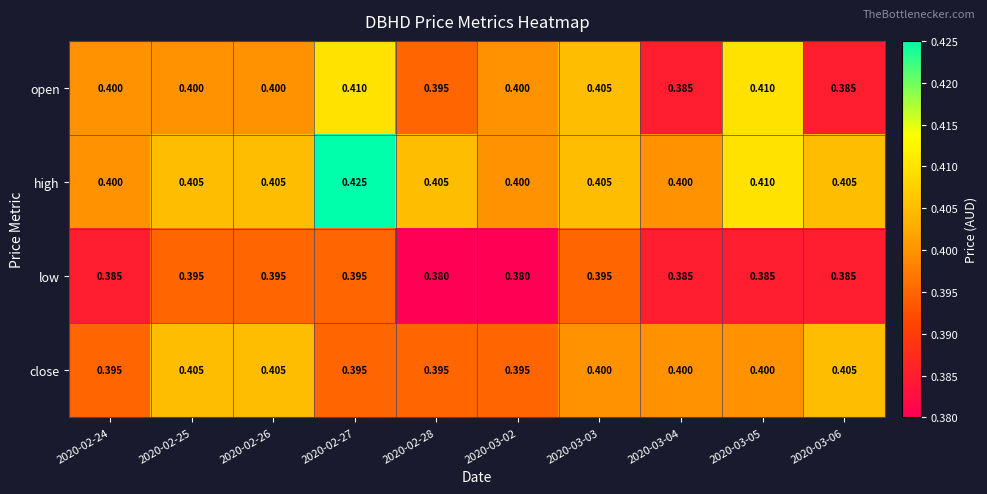

Between 2020-02-27 and 2020-03-05, which series saw the biggest shift?

high